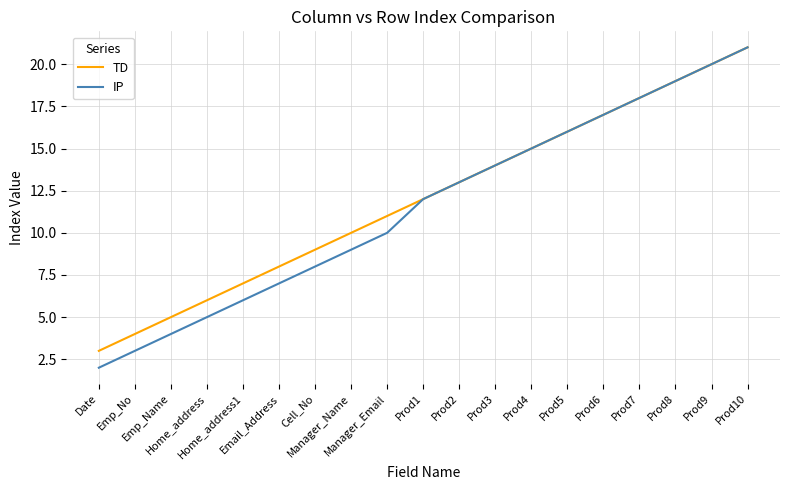

Where is TD nearest to the value 12?

Prod1